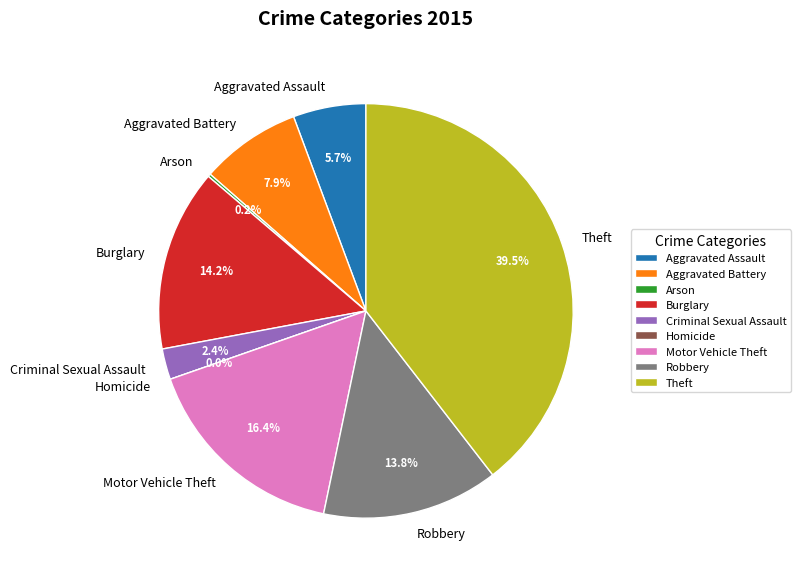

What percentage is the Robbery slice, to the nearest percent?

14%